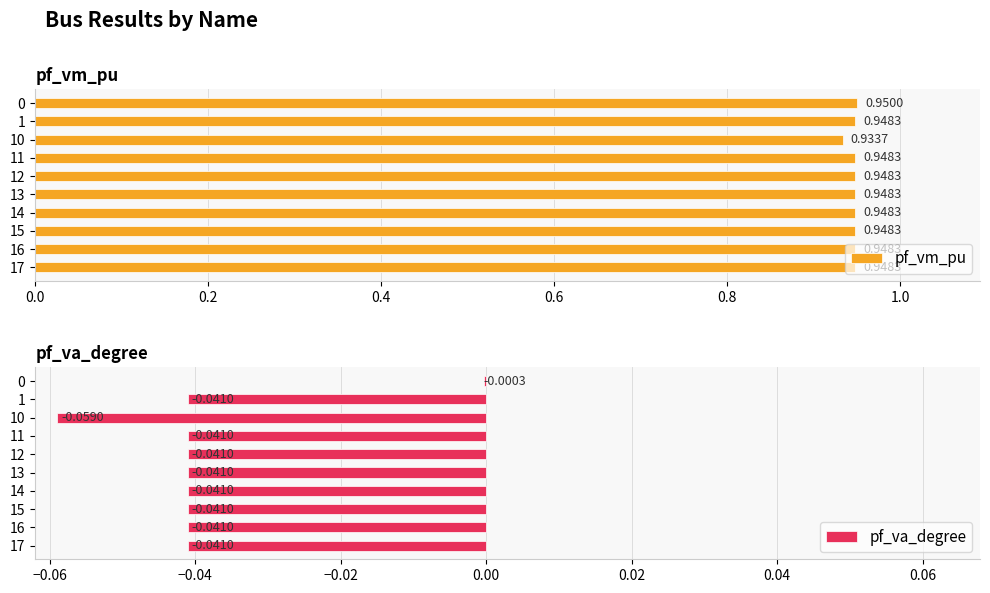

True or false: pf_va_degree has a value of -0.1 at 17.

False